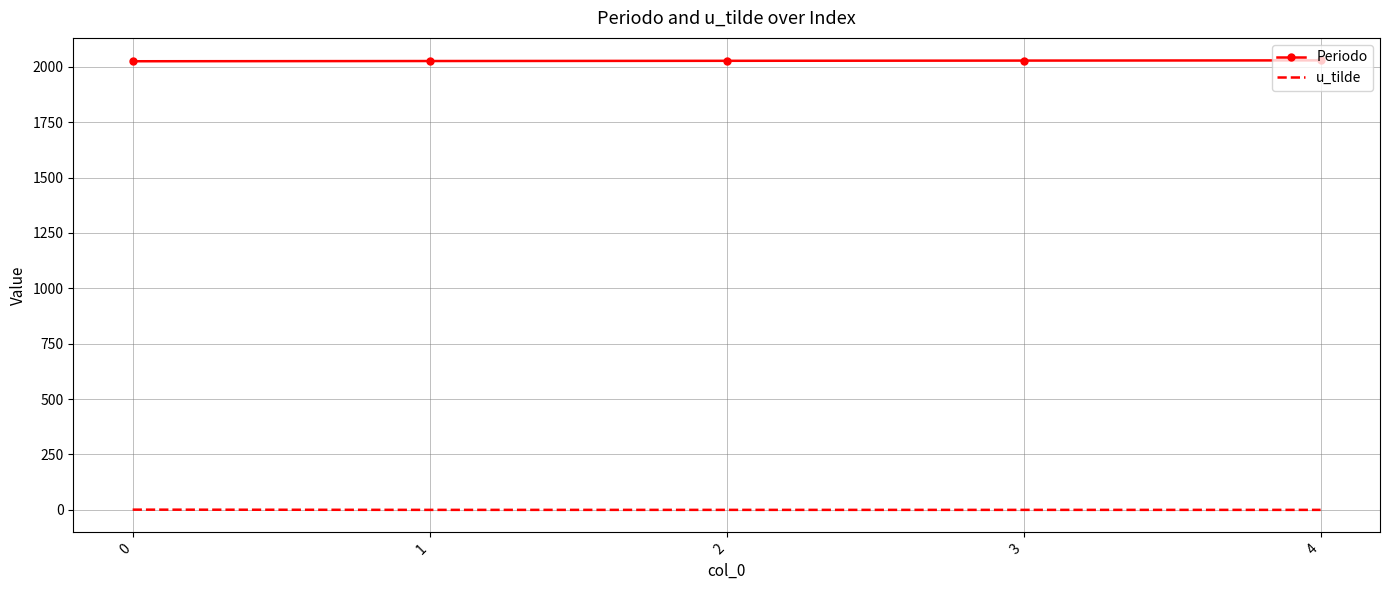

True or false: u_tilde and Periodo cross at least once.

False